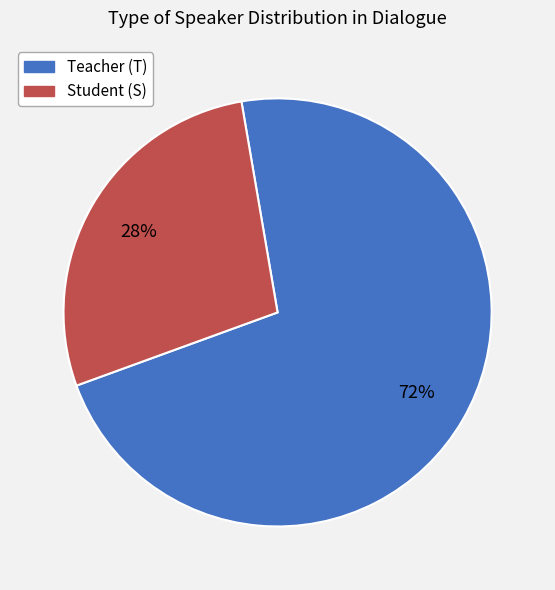

To the nearest percent, what is the average slice percentage?

50%